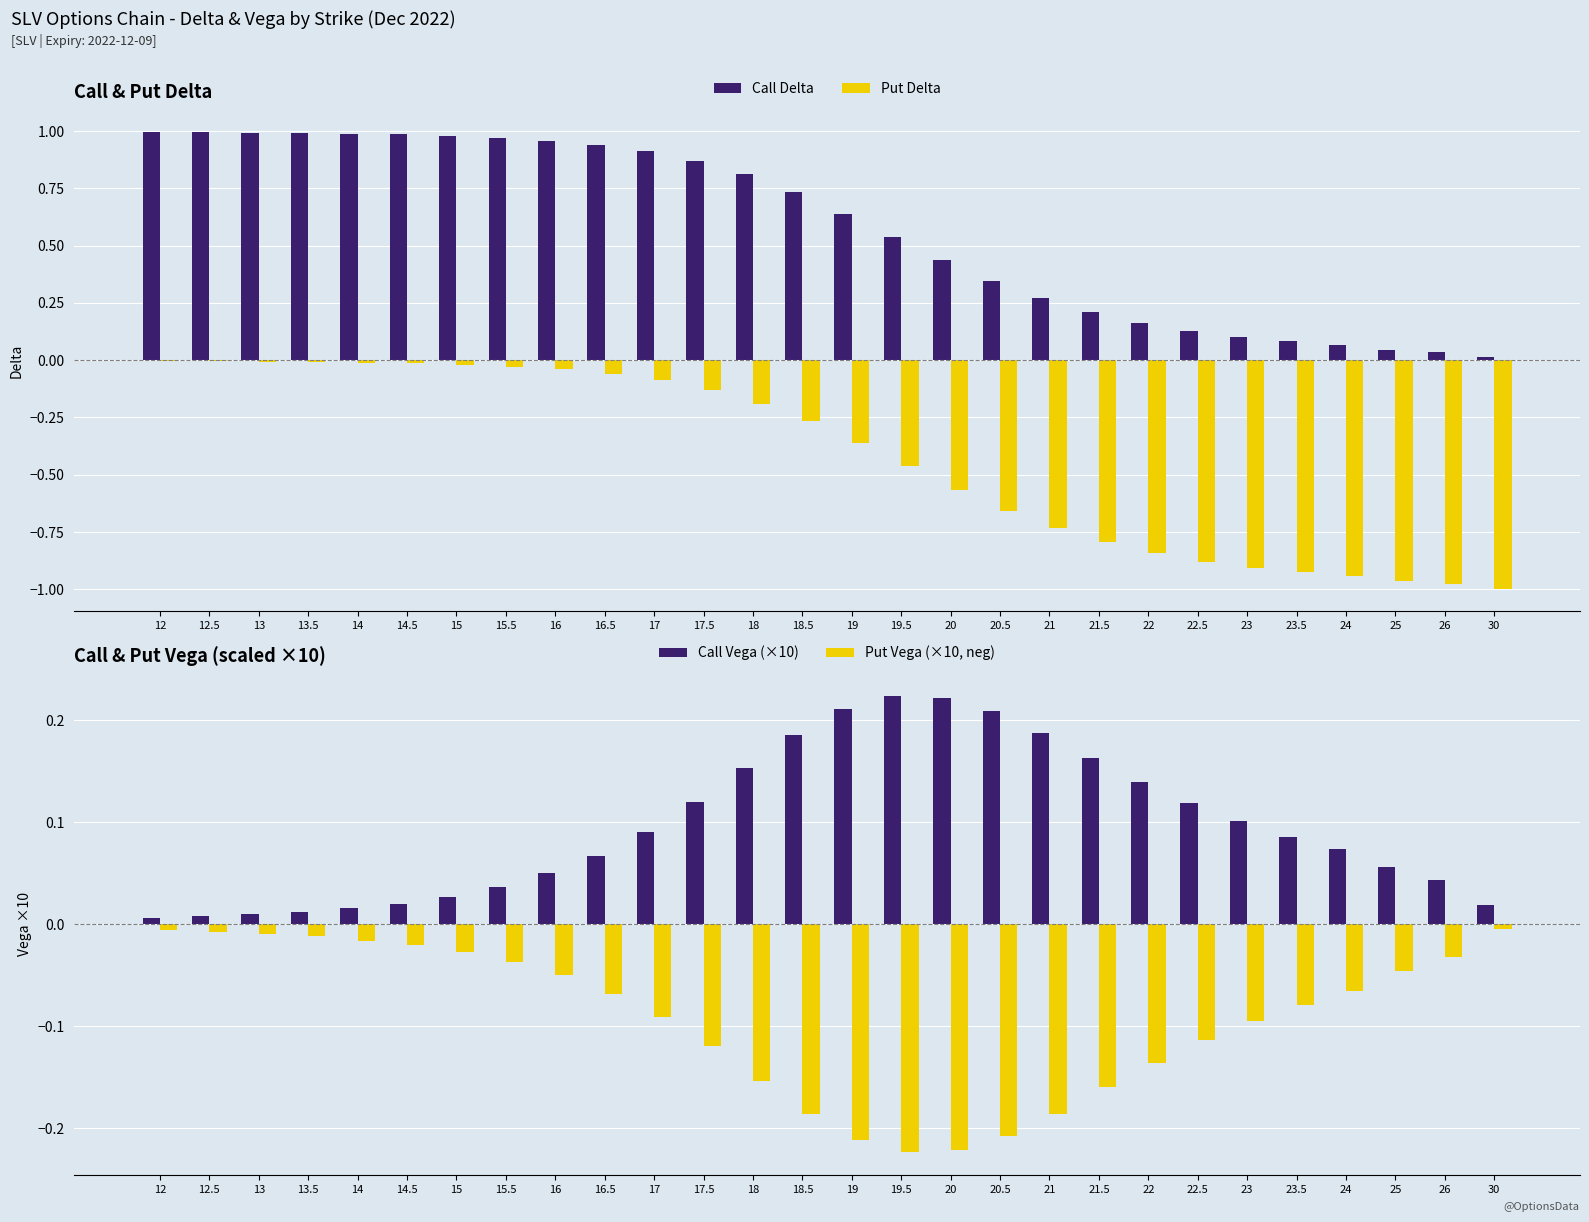

What are all the series names shown in the legend?

Call Delta, Put Delta, Call Vega (×10), Put Vega (×10, neg)